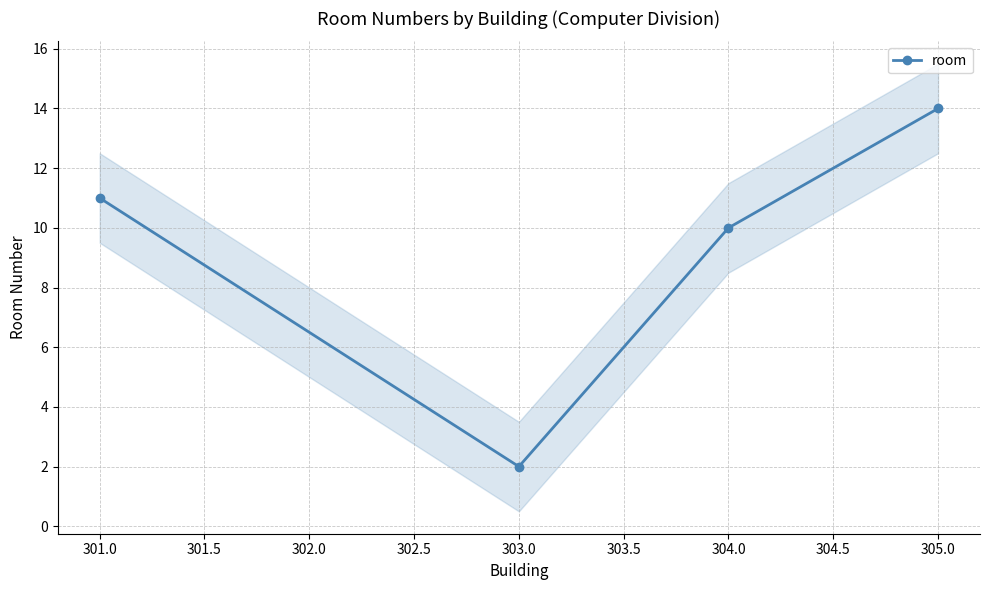

What is the maximum value for room?

14